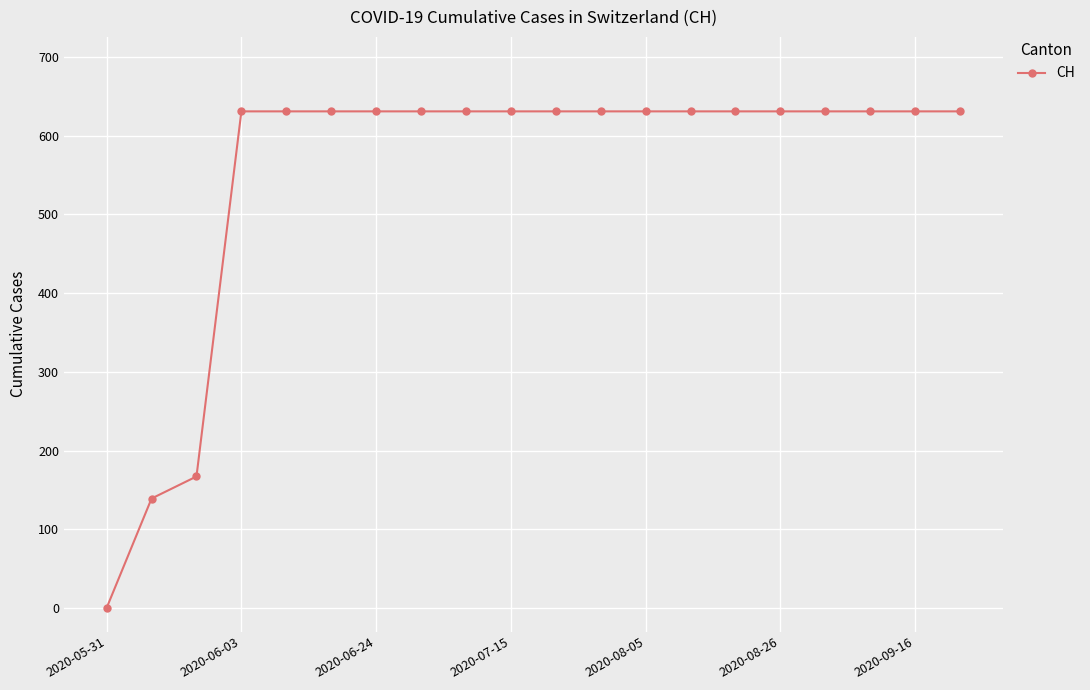

What is the difference between the maximum and minimum values?

631